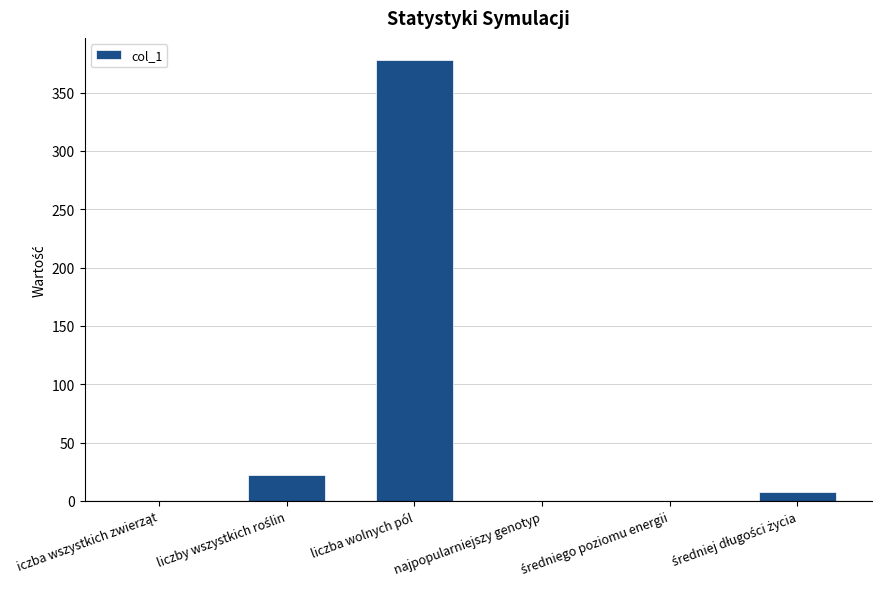

True or false: the data shows 0 at najpopularniejszy genotyp.

True